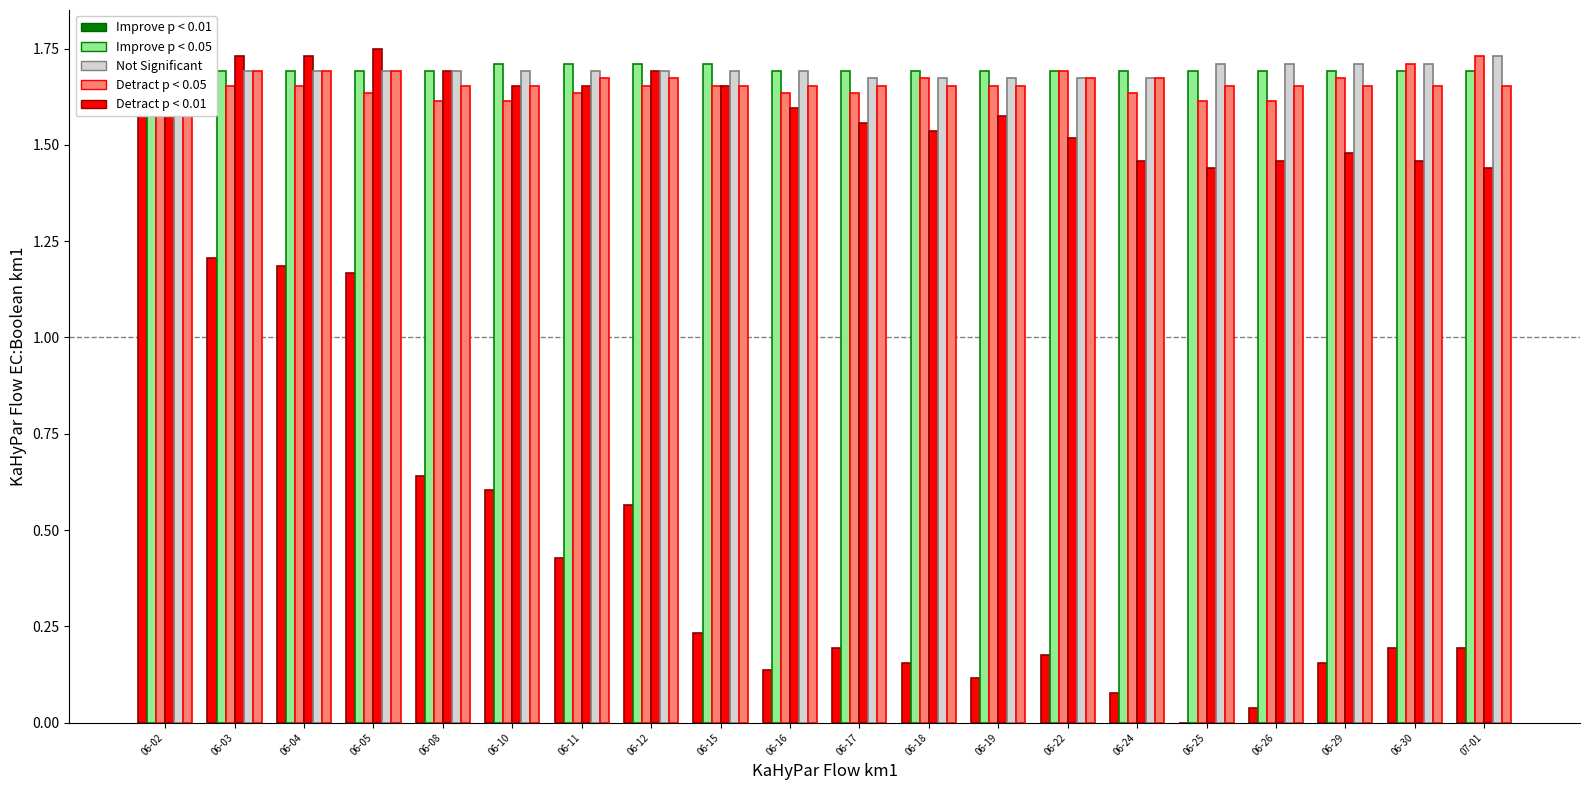

Read the GR value at 06-10.

1.7